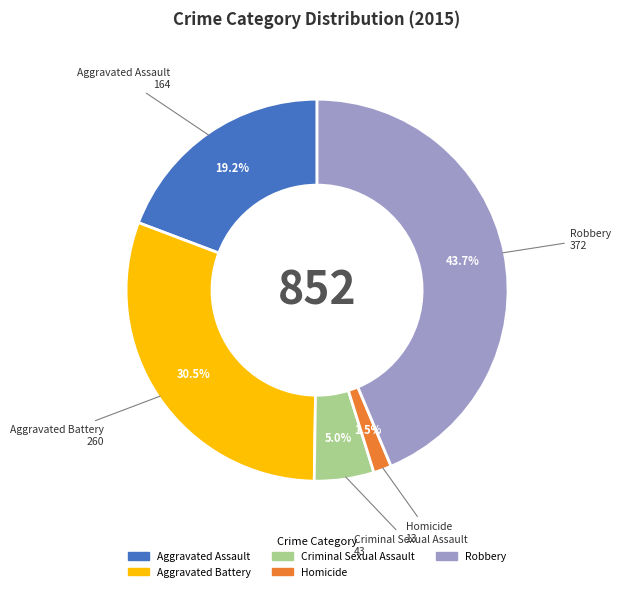

To the nearest percent, what percentage of the pie is Robbery?

44%